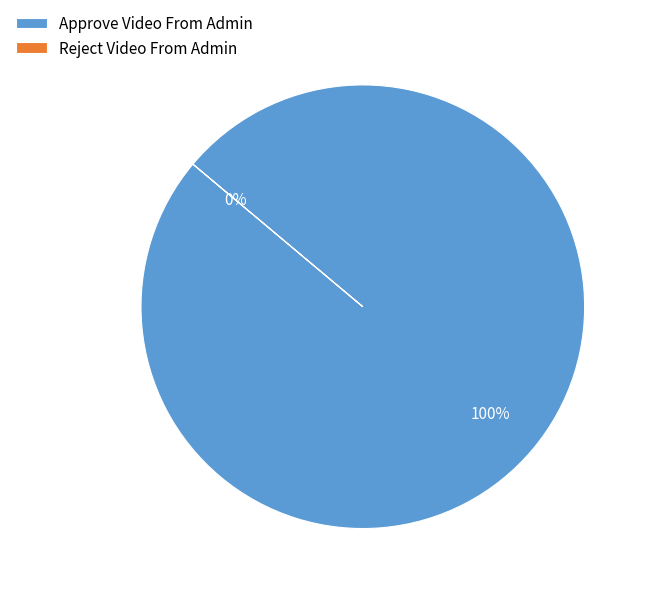

To the nearest percent, what is the combined percentage of Approve Video From Admin and Reject Video From Admin?

100%